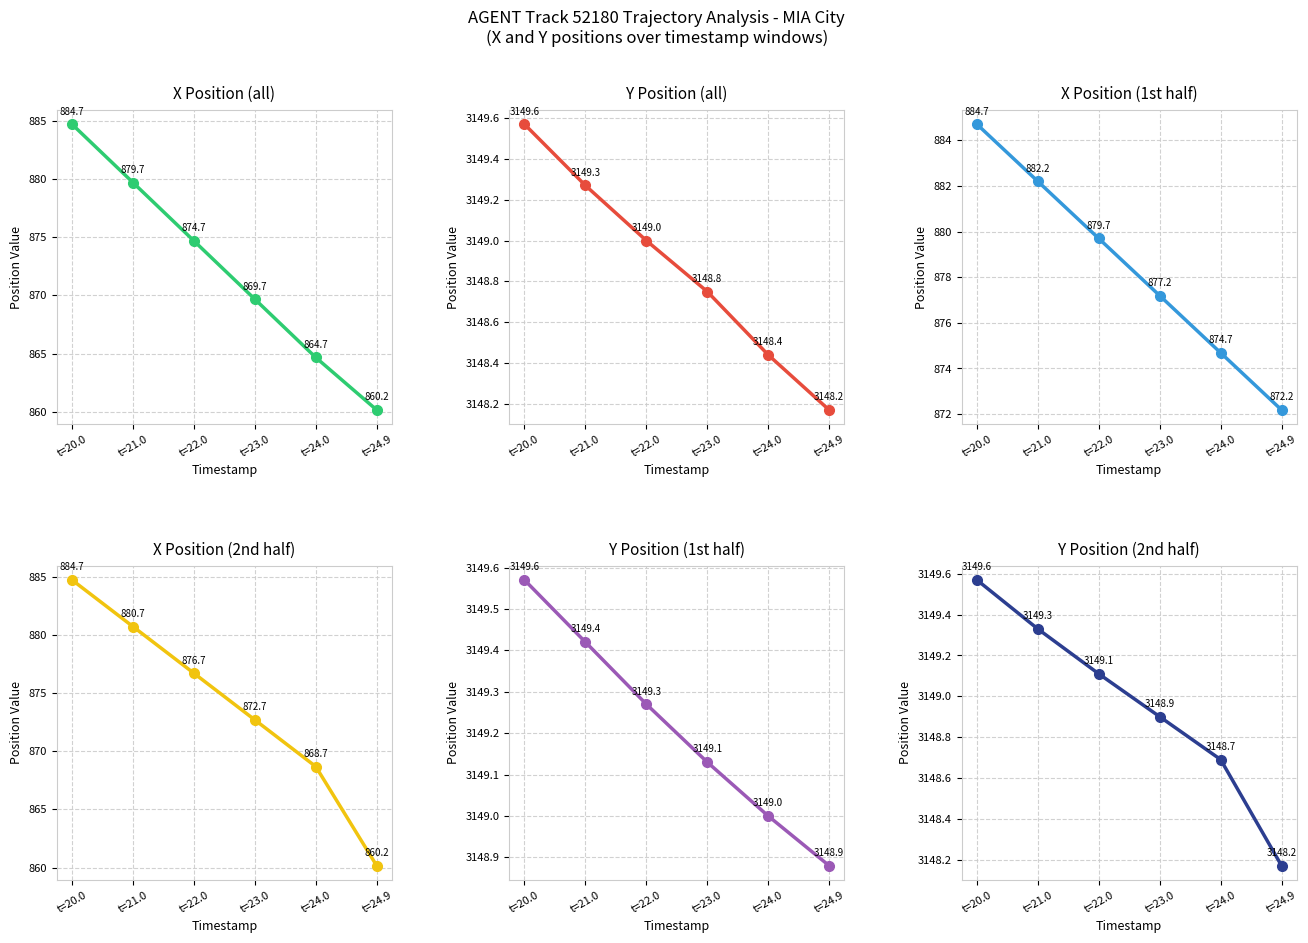

The Y Position (1st half) series shows 3149.0 at t=24.0. True or false?

True